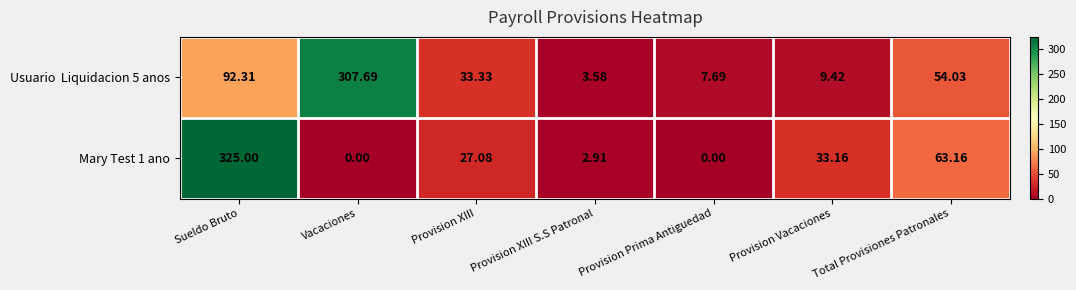

Which category has the highest value across all series?

Sueldo Bruto